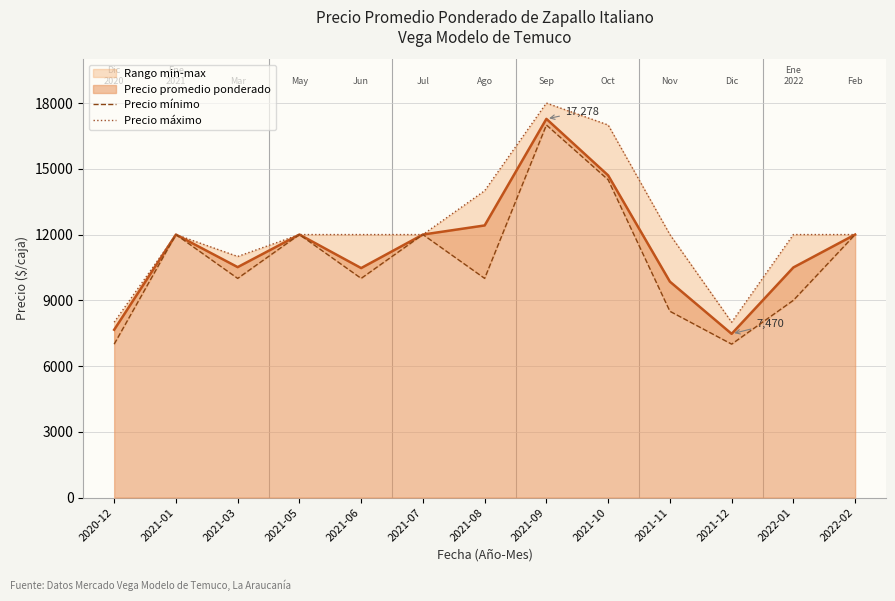

What is the label of the 11th point from the left?

2021-12